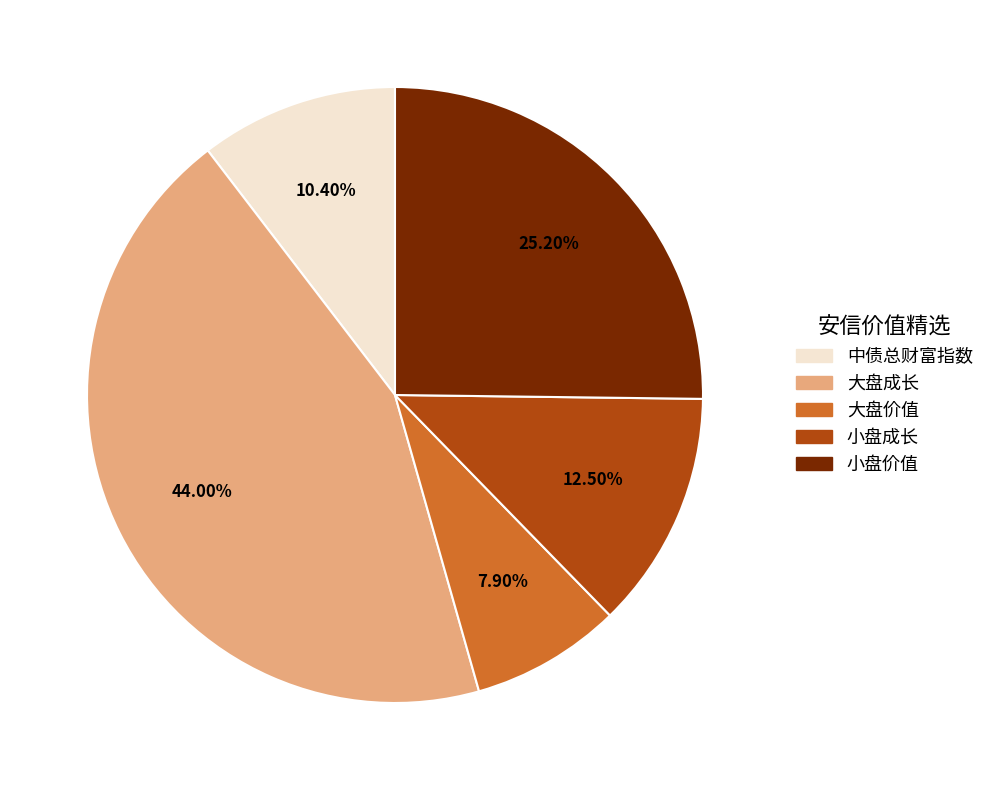

Combined, what portion of the pie is 大盘成长 and 小盘成长?

56.5%